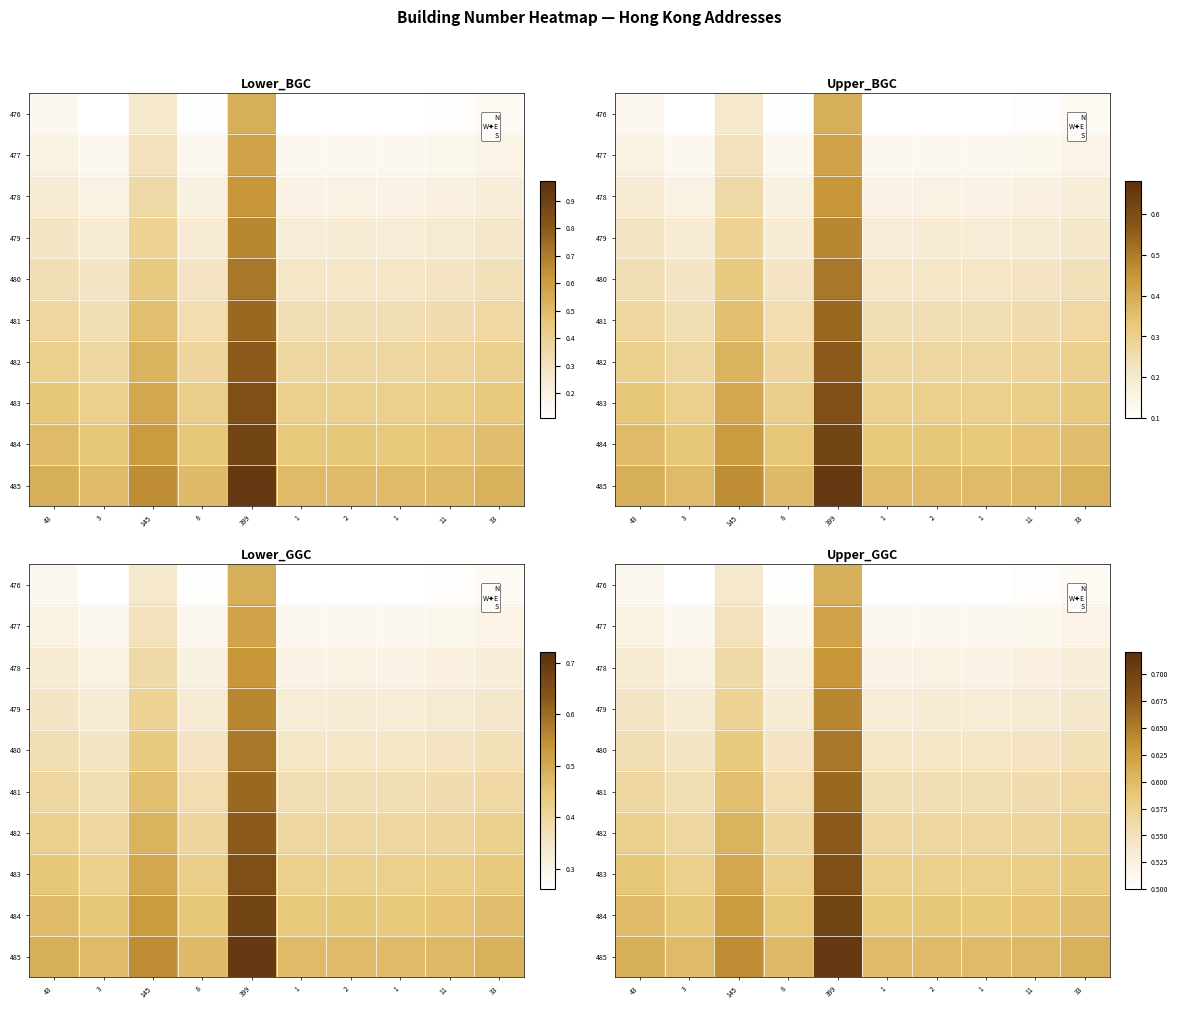

What is the difference between the highest and lowest values at 1?

0.1